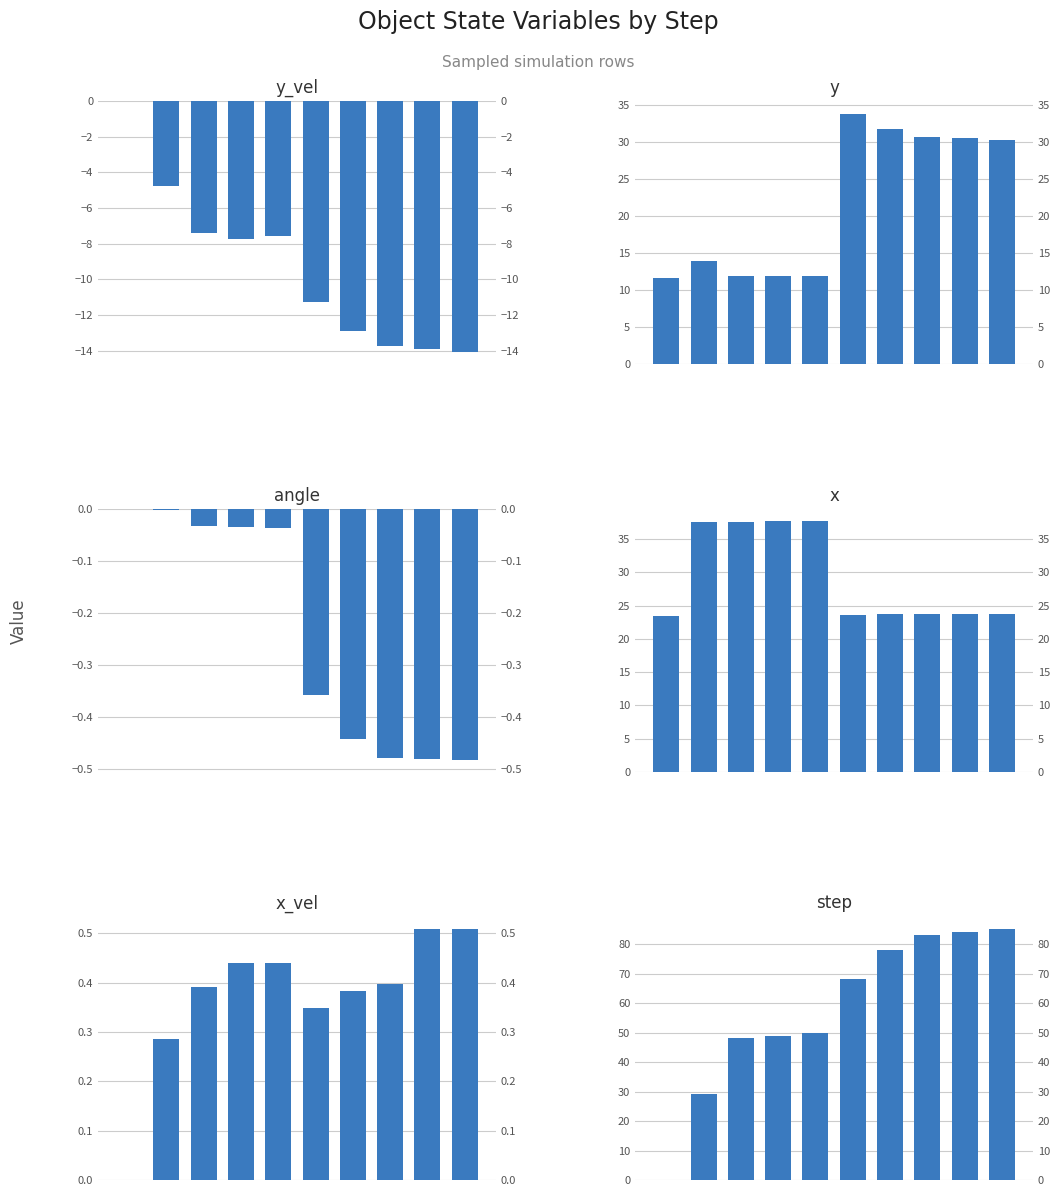

Which series has the largest total across all categories?

step